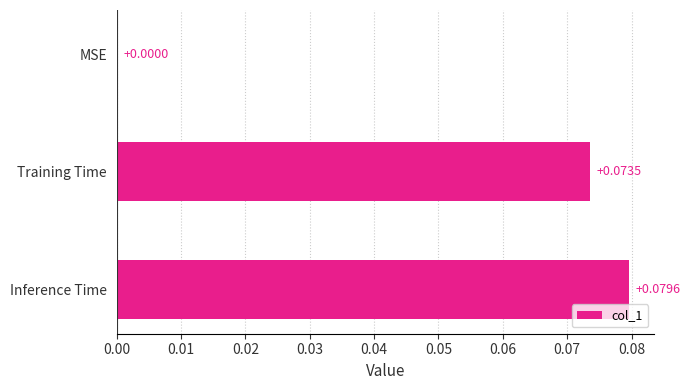

At which category does the chart reach its peak across all series?

Inference Time